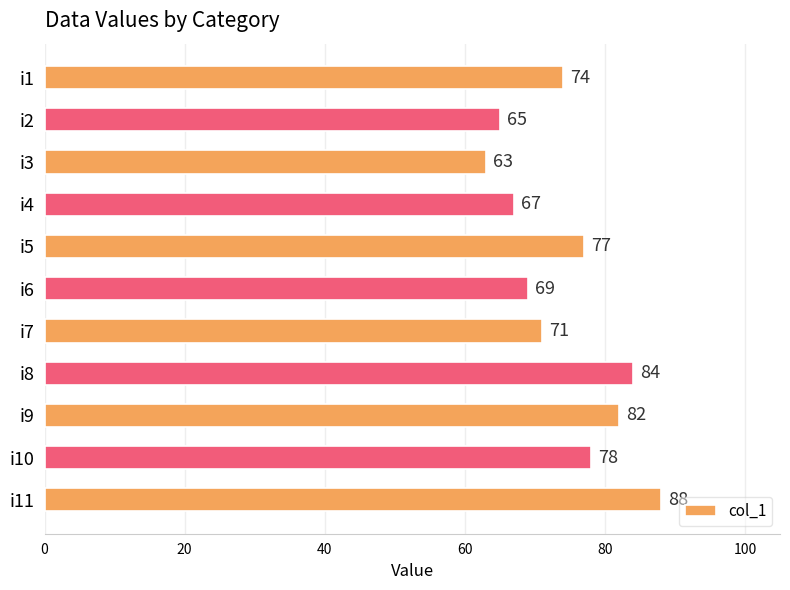

How many categories are shown in the chart?

11